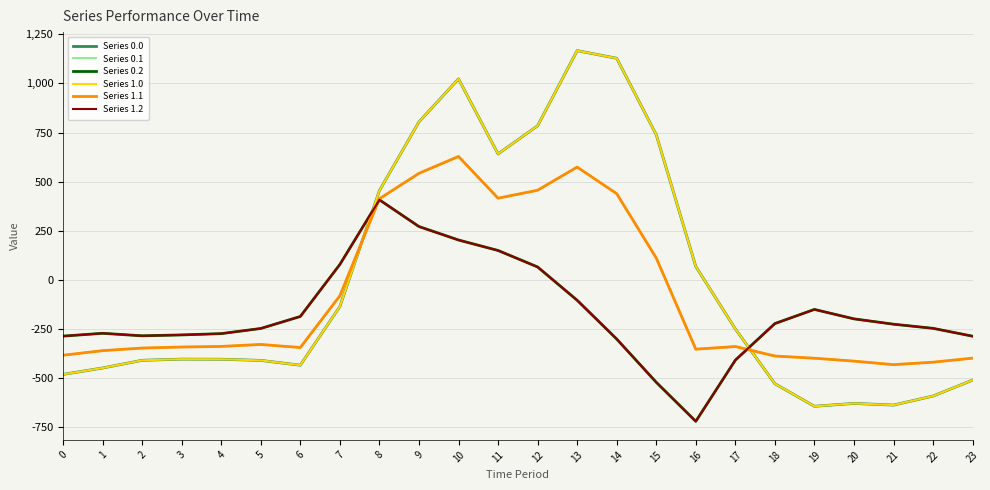

The Series 1.0 series shows 44.6 at 16. True or false?

False